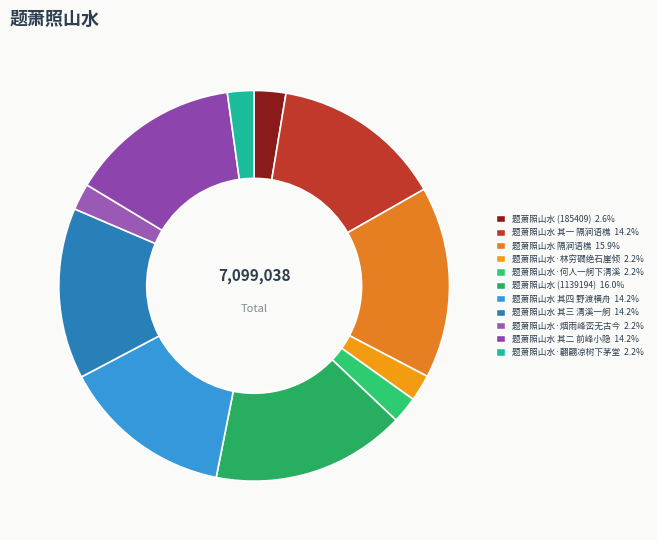

Does 题萧照山水 其一 隔涧语樵 account for over 50% of the chart?

No